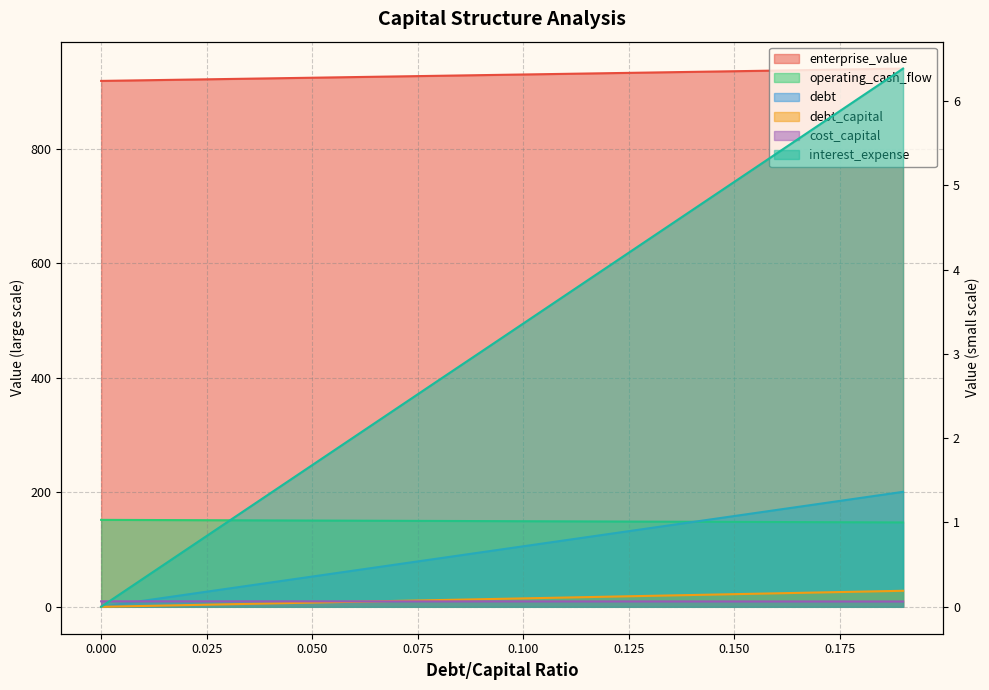

Does the chart display data point markers on the line(s)?

No